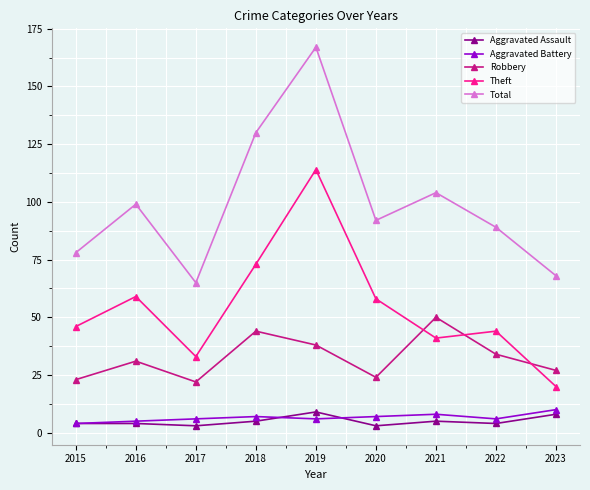

What is the sum of the Aggravated Assault values at 2020 and 2016?

7